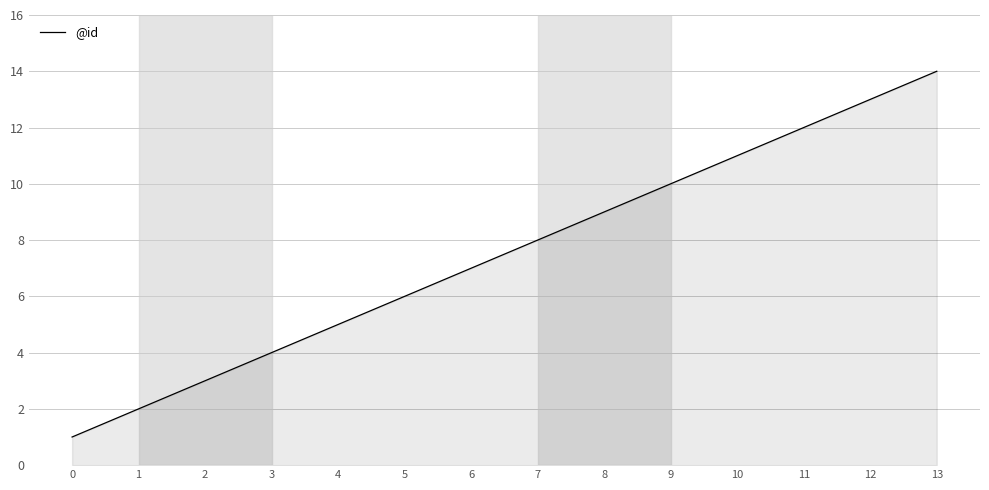

What is the difference between the values at 1 and 13?

12